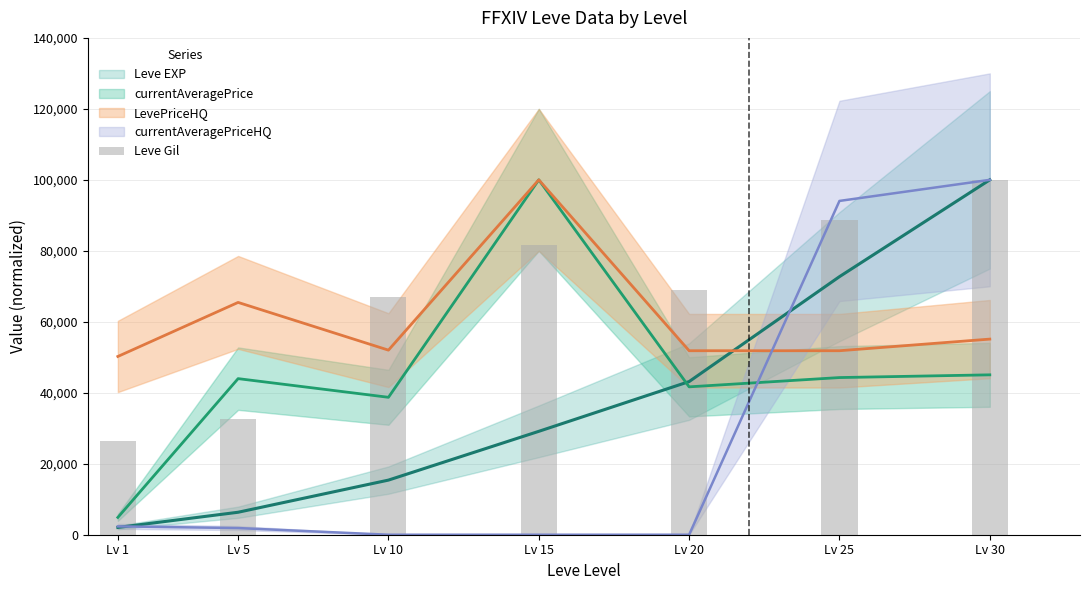

How many values are below 68925?

3